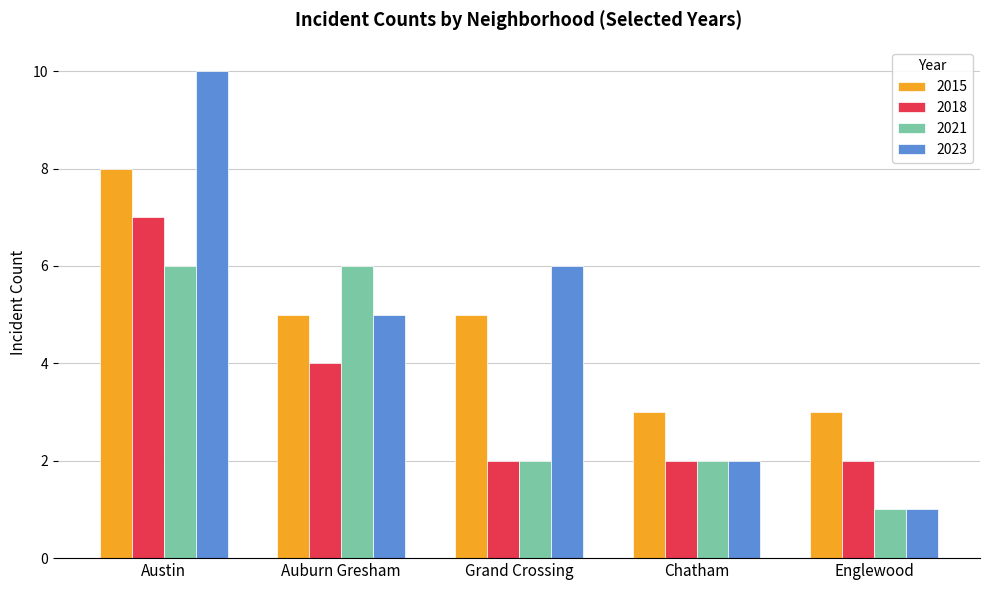

What is the average value of the 2015 series?

5